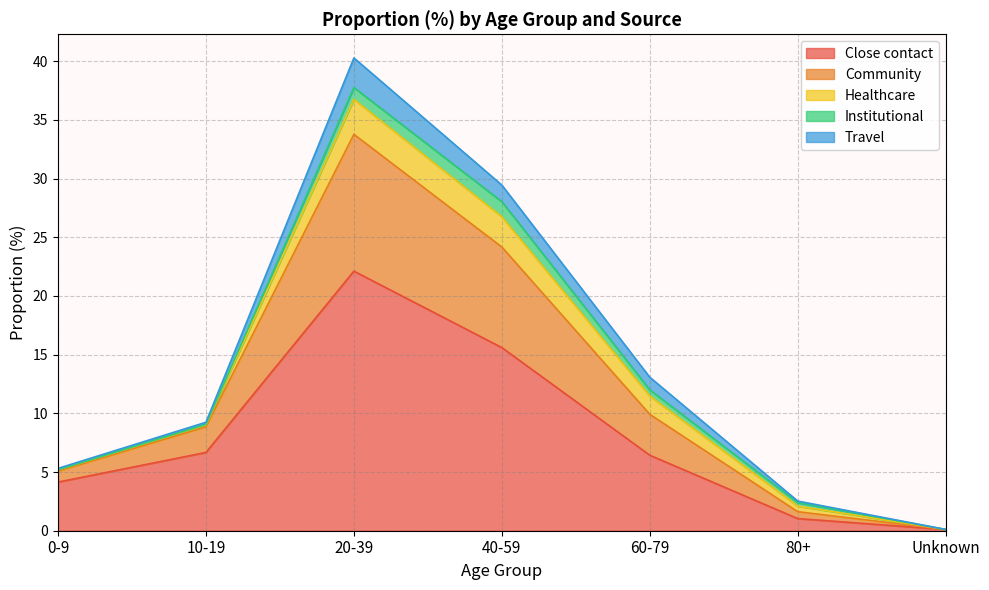

Rank the series by their maximum value, from lowest to highest.

Institutional, Travel, Healthcare, Community, Close contact